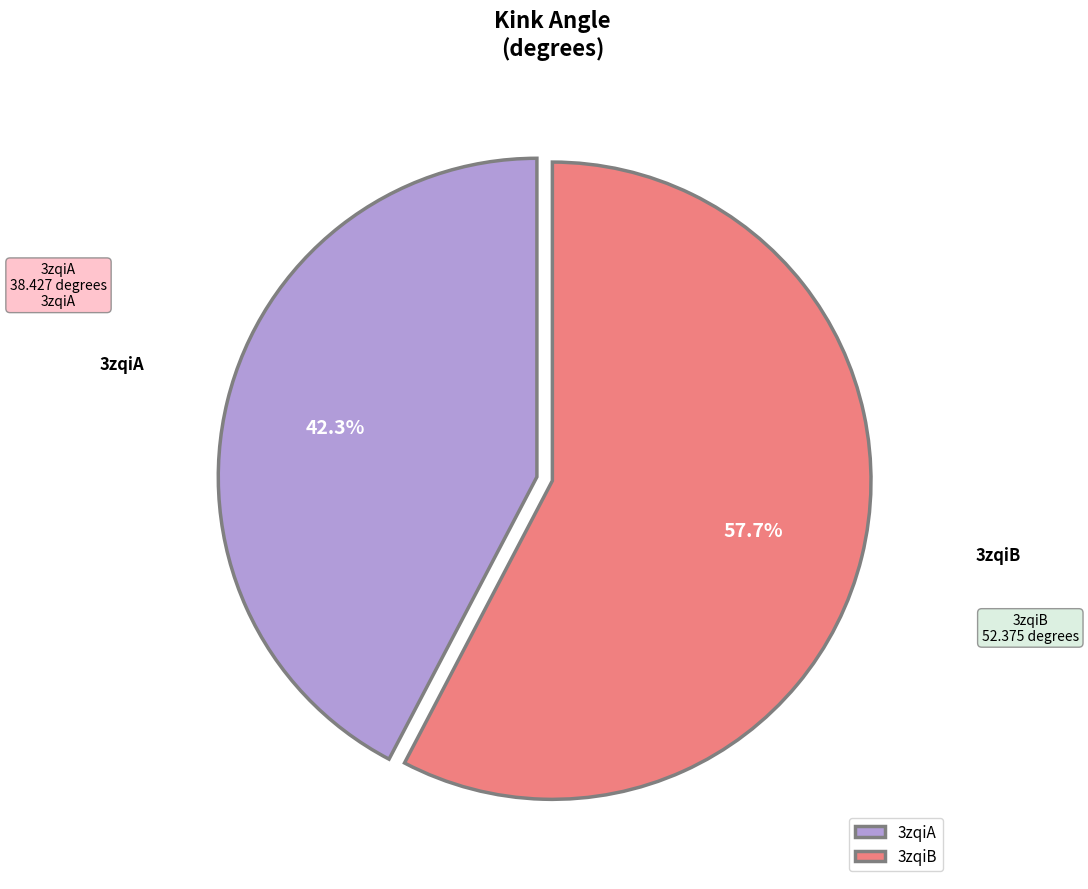

To the nearest percent, what is the combined percentage of 3zqiB and 3zqiA?

100%